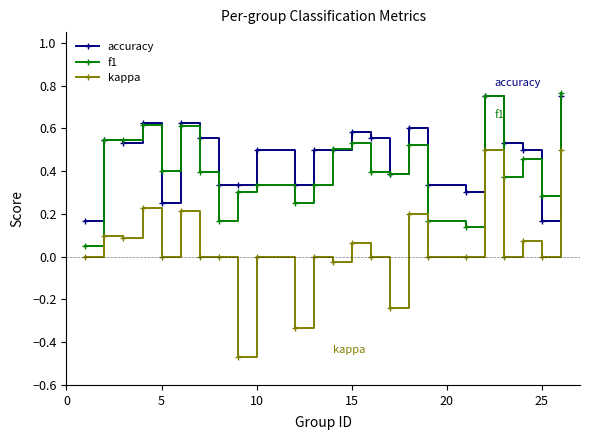

True or false: f1 has more than 2 points higher than both neighbors.

True